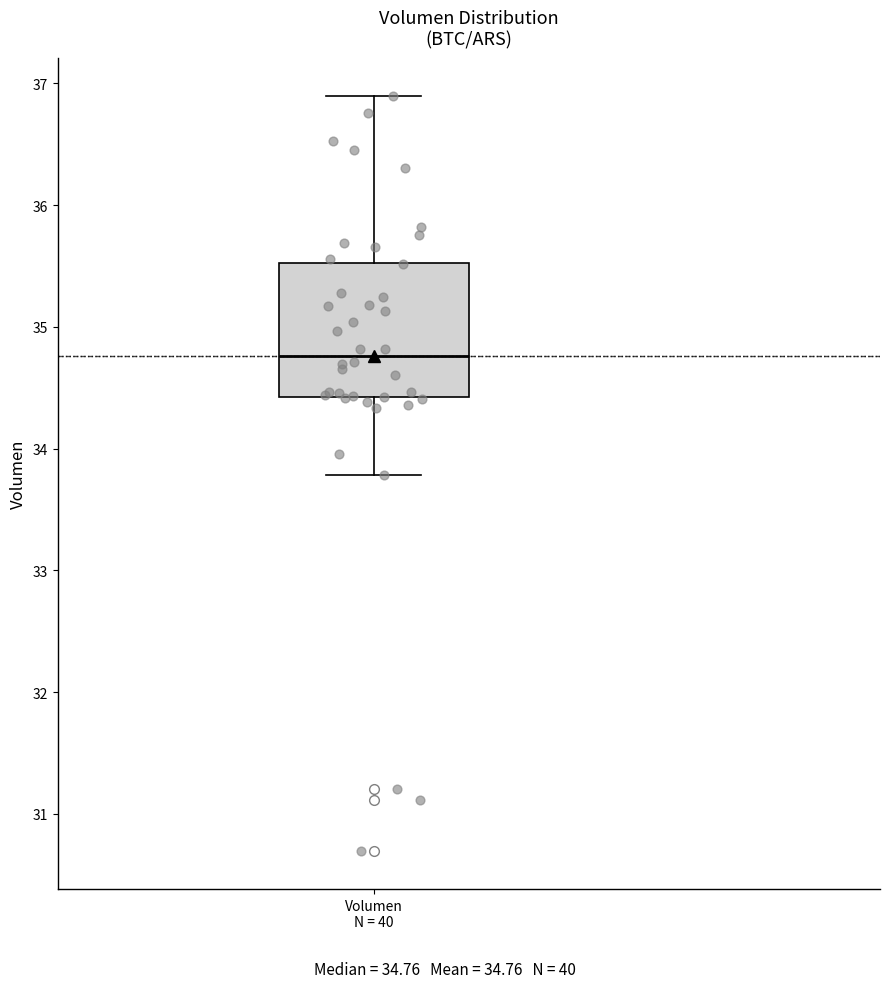

Transcribe this box plot: give where the median line is, the range the box spans, and where the two whiskers end, as read against the y-axis. The values are not printed on the chart, so give them approximately, as read against the axis.

median 34.8, box 34.4 to 35.5, whiskers 33.8 to 36.9